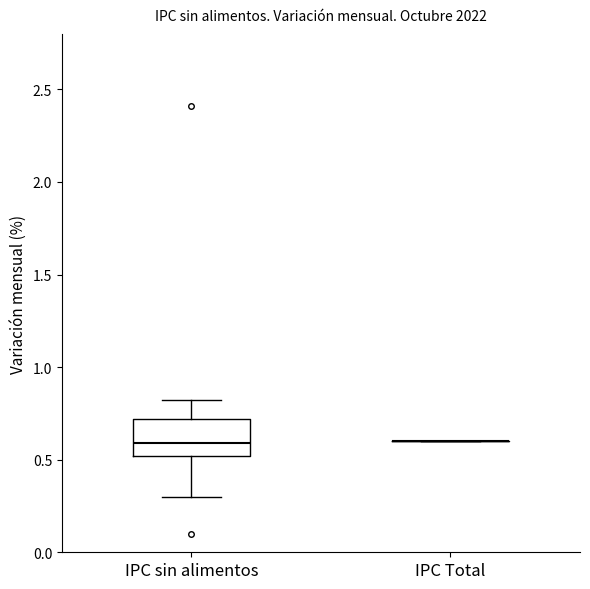

Reading left to right, read every box against the y-axis: the position of its median line, the range the box covers, and the ends of its whiskers. The values are not printed on the chart, so give them approximately, as read against the axis.

IPC sin alimentos: median 0.6, box 0.5 to 0.7, whiskers 0.3 to 0.8
IPC Total: box collapsed to a line at 0.6, whiskers 0.6 to 0.6